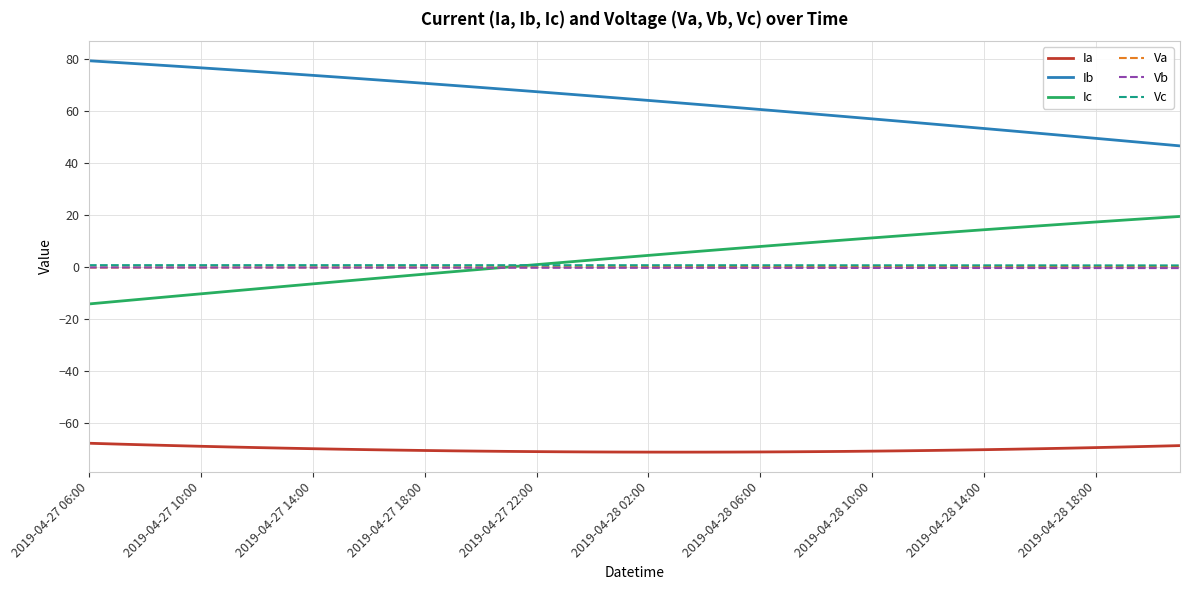

True or false: Ia and Vb intersect in this chart.

False